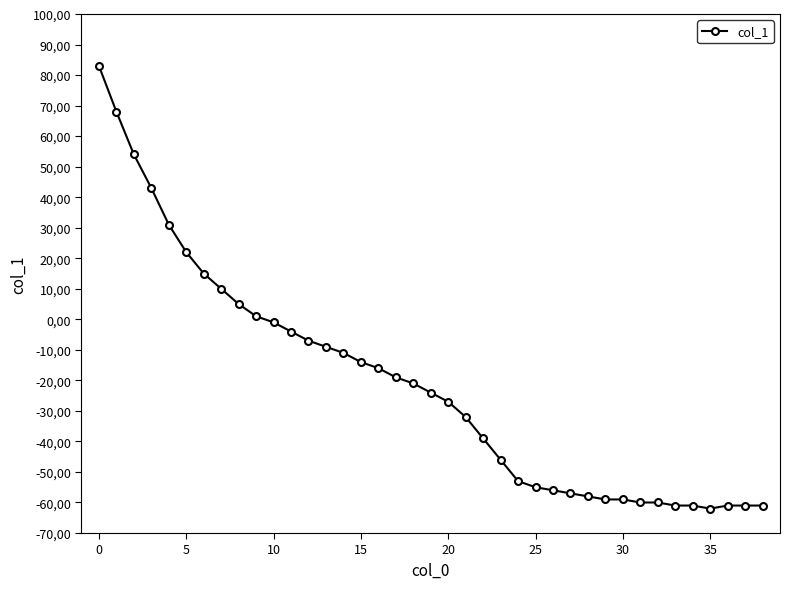

Is this an area chart (filled region under the line)?

No